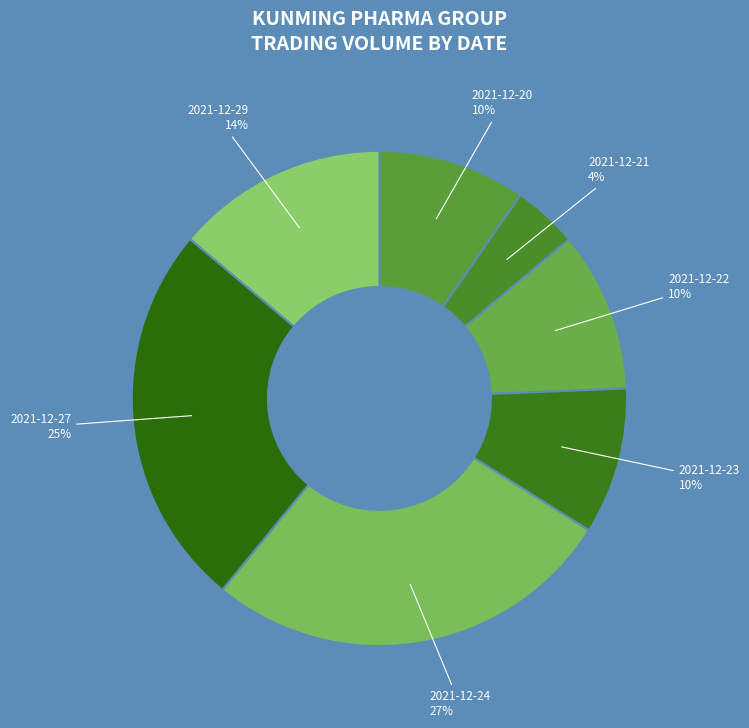

To the nearest percent, what percentage of the pie is 2021-12-29?

14%